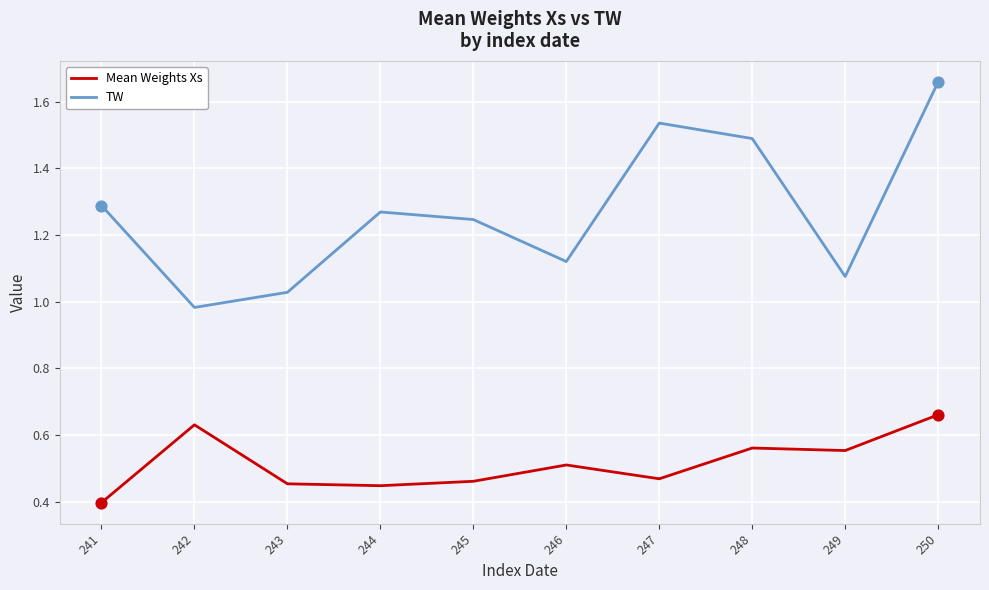

At which category is the sum across all series the highest?

250